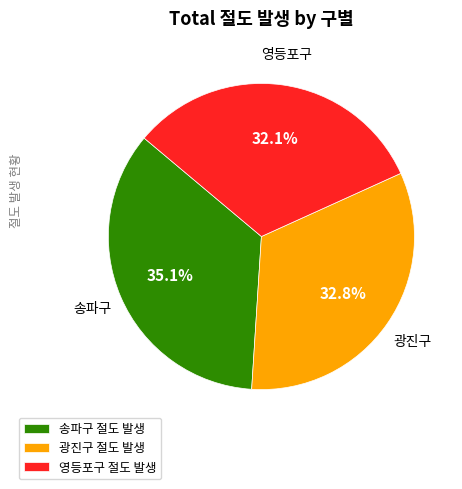

Which slice is the largest?

송파구 절도 발생